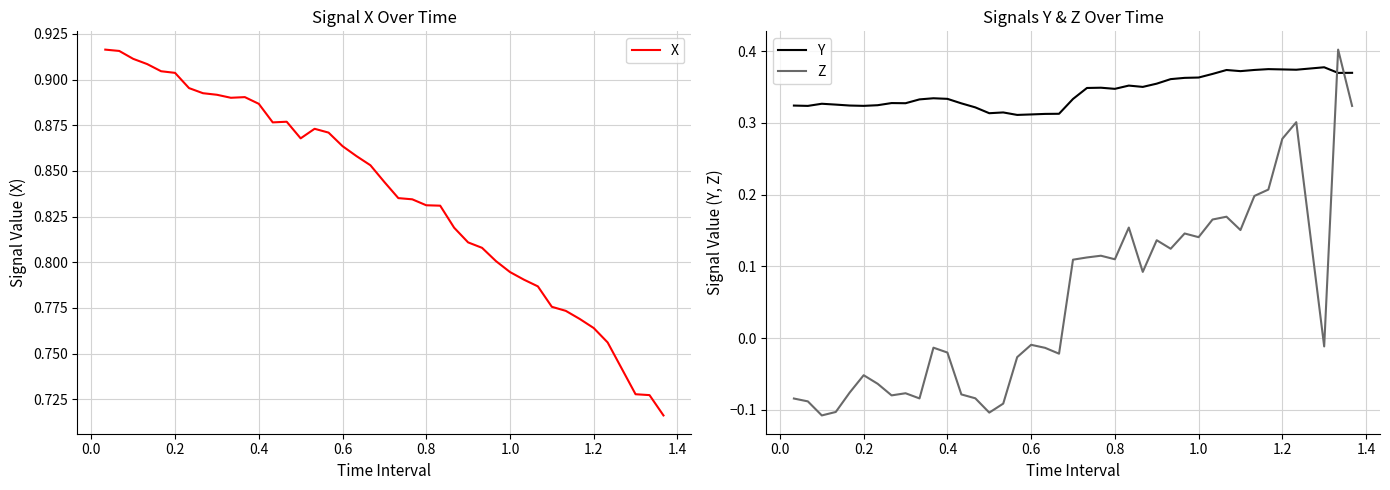

Which series has the largest range (max minus min)?

Z